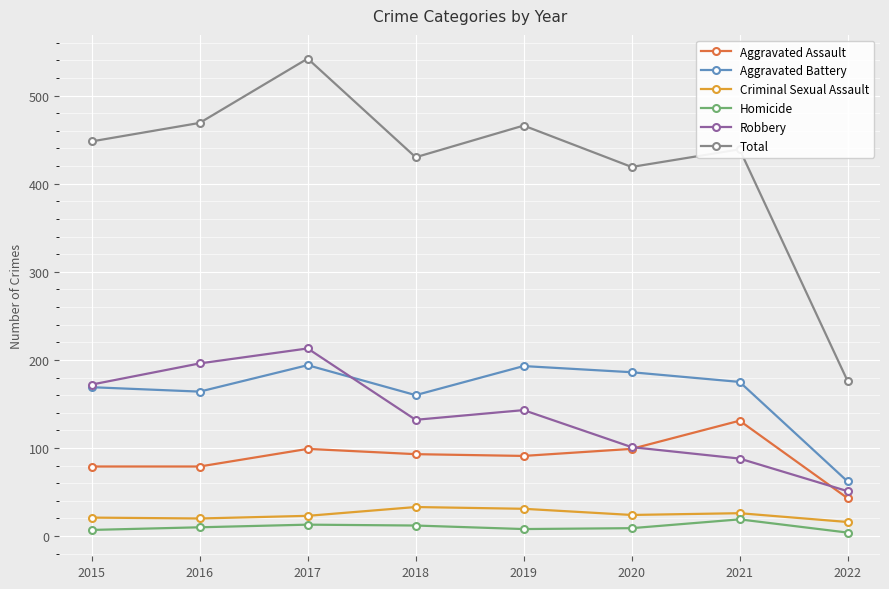

True or false: Aggravated Battery has more than 1 points higher than both neighbors.

True